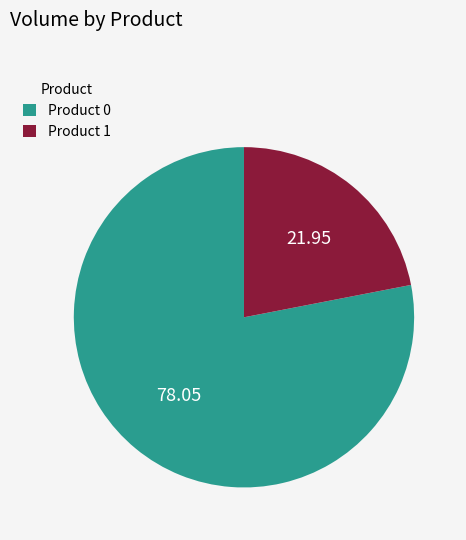

Do Product 0 and Product 1 together represent more than half of the pie?

Yes